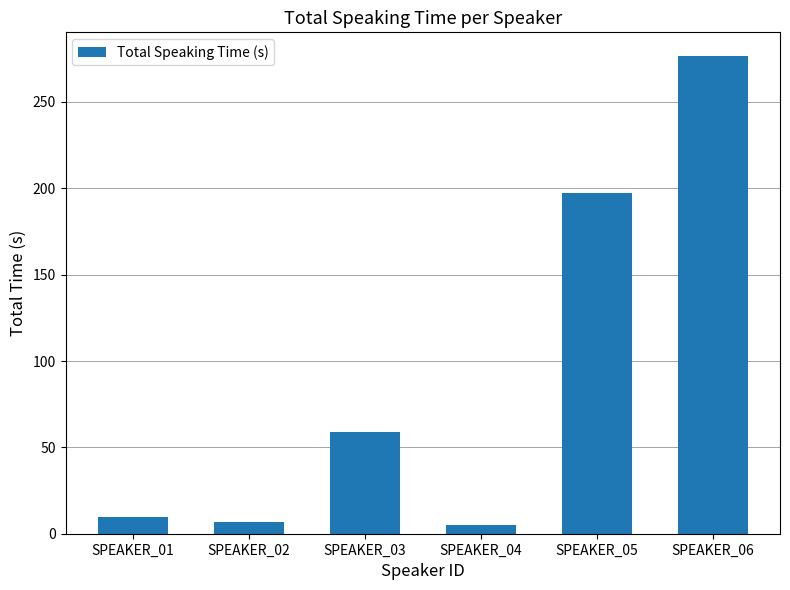

Reading left to right, transcribe all the data shown in this chart.

SPEAKER_01=9.8	SPEAKER_02=7.0	SPEAKER_03=58.9	SPEAKER_04=5.0	SPEAKER_05=197.4	SPEAKER_06=276.5